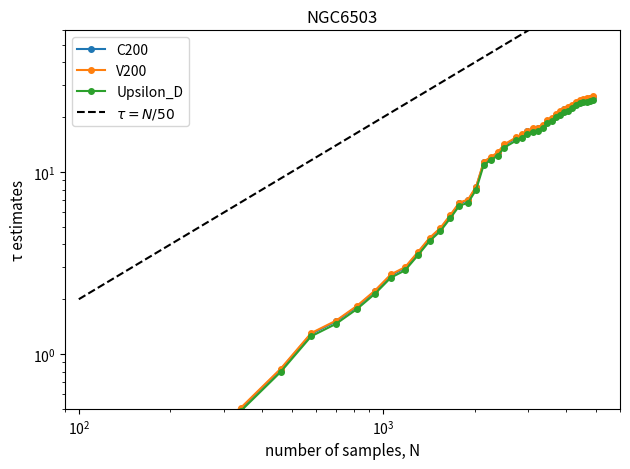

What is the difference between the maximum and minimum values?

25.7